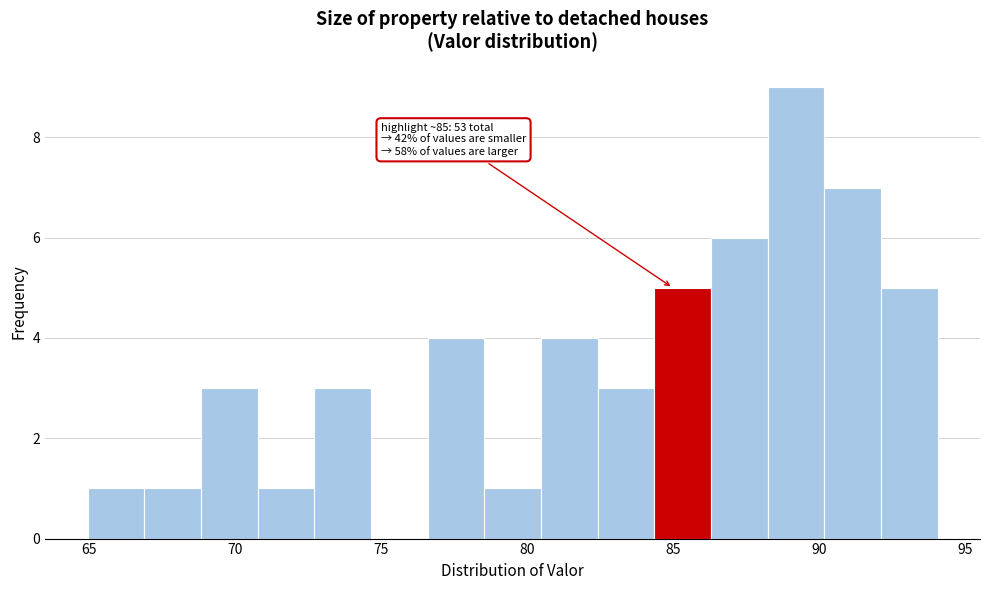

Read against the x-axis, roughly where is the centre of the tallest bar?

89.0